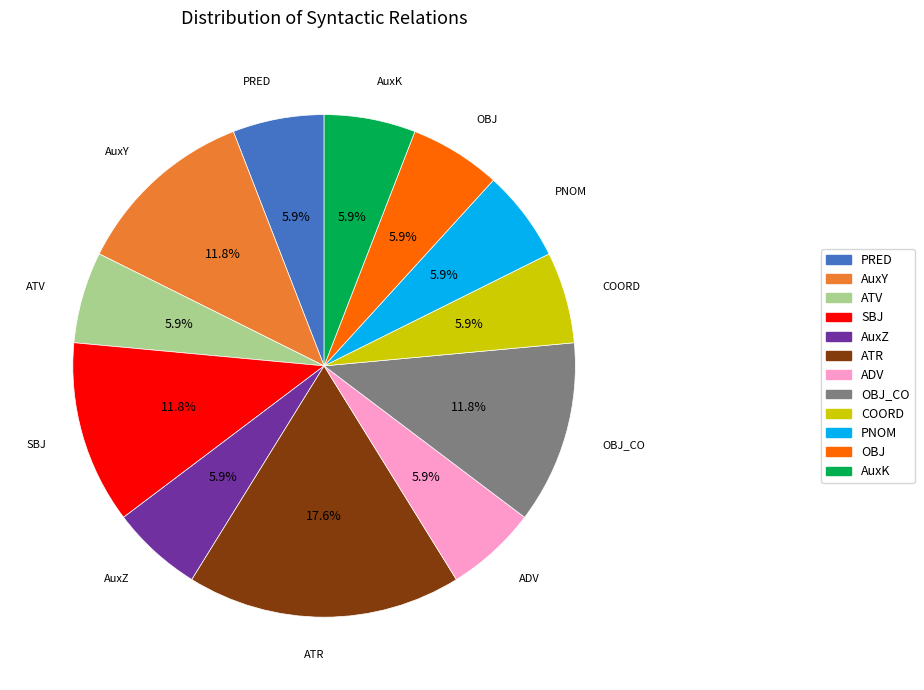

Is there a majority slice in this chart?

No